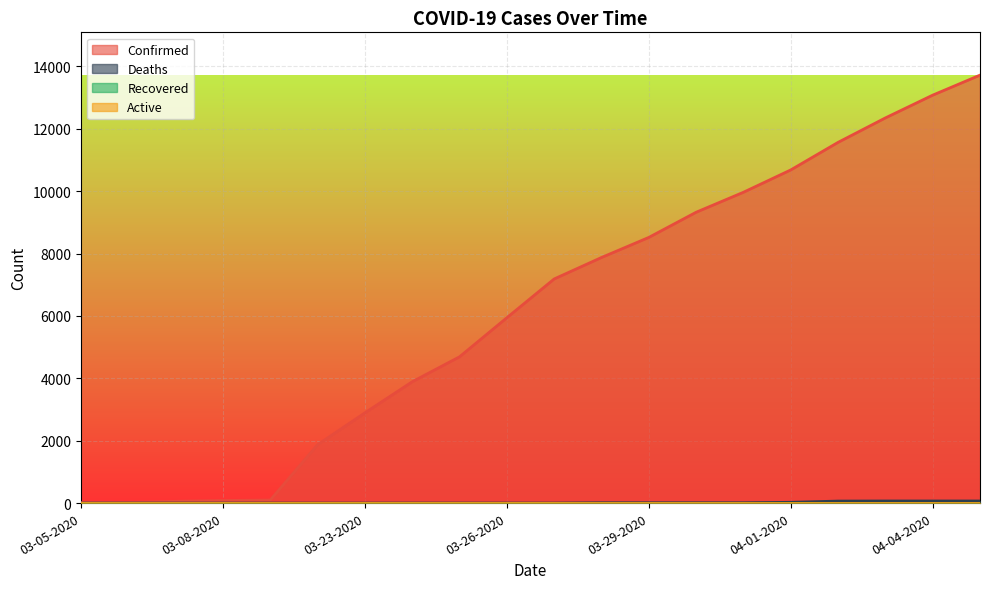

What is the total value across all series at 03-22-2020?

1873